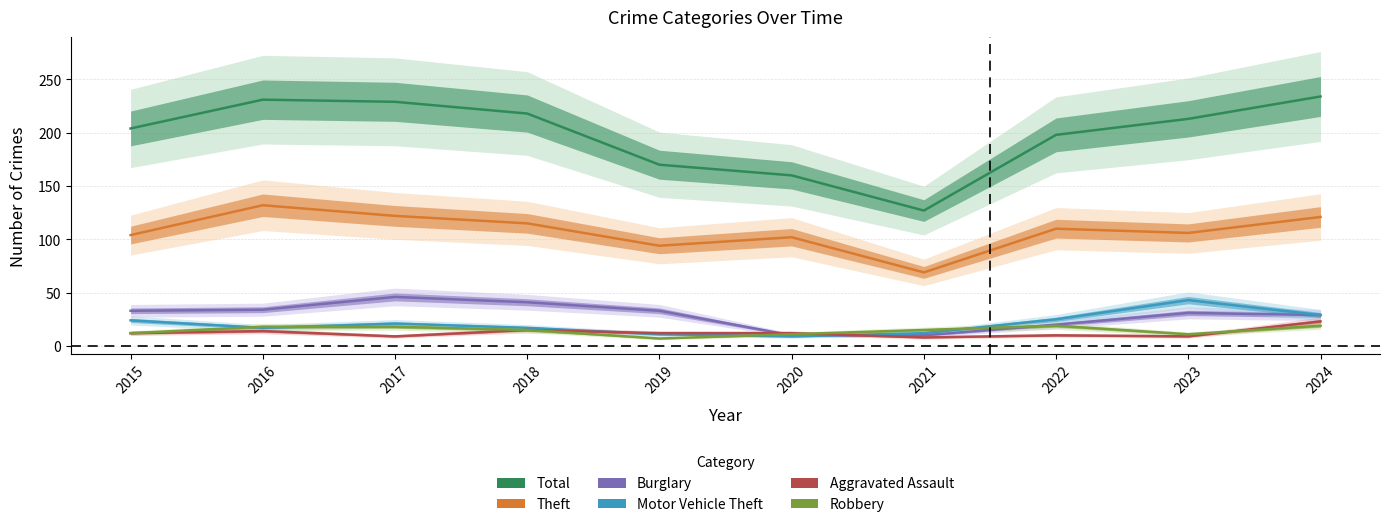

At which category is the sum across all series the highest?

2024